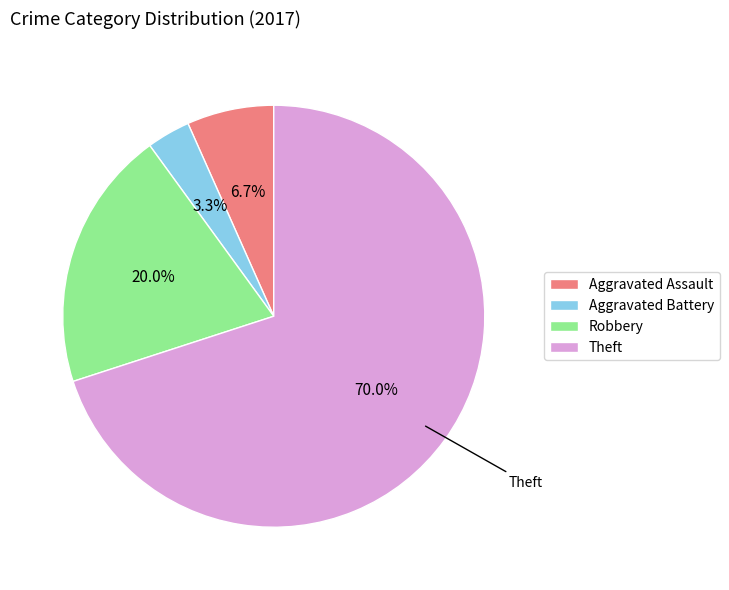

Does any single category account for the majority?

Yes